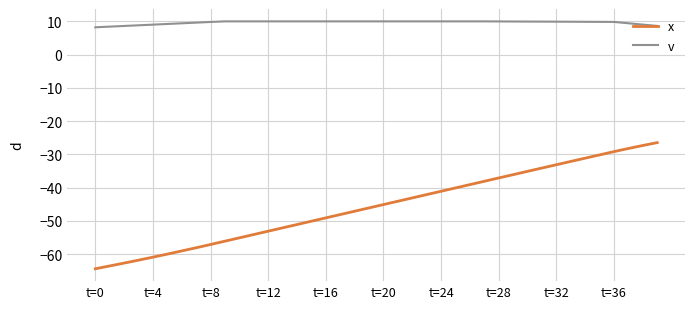

True or false: x and v cross at least once.

False